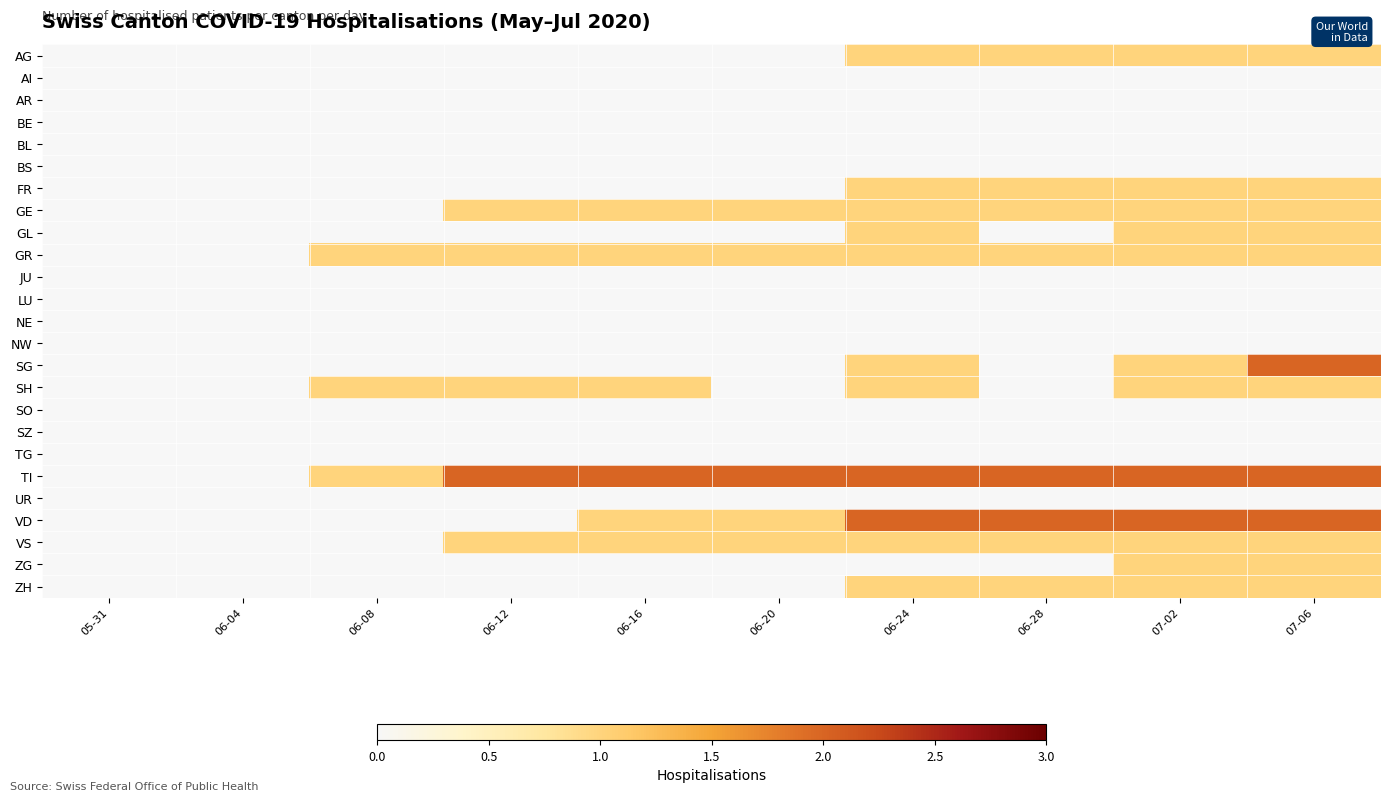

At which category is the sum across all series the highest?

07-06